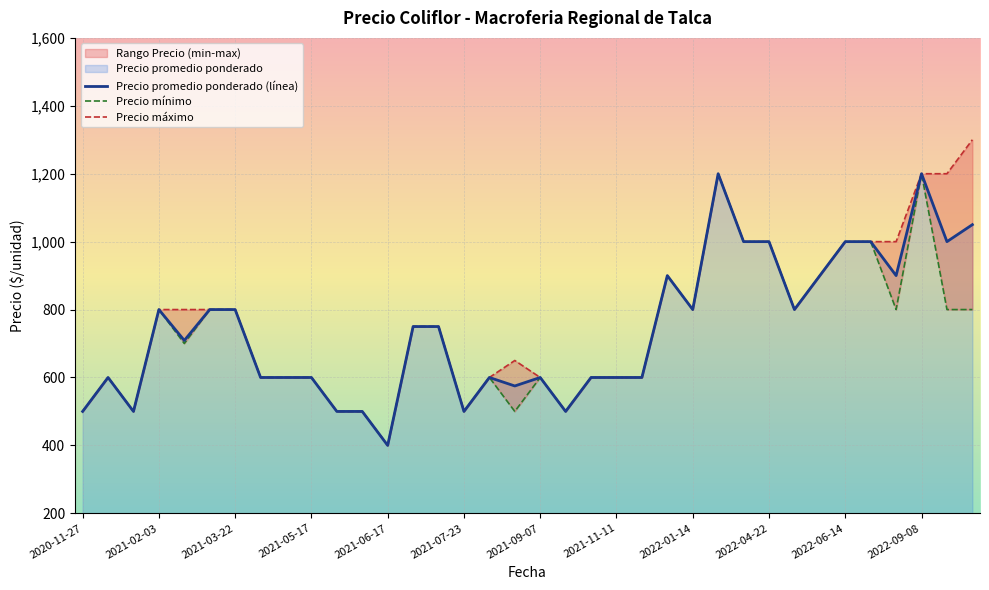

True or false: Precio maximo and Precio promedio ponderado cross at least once.

False